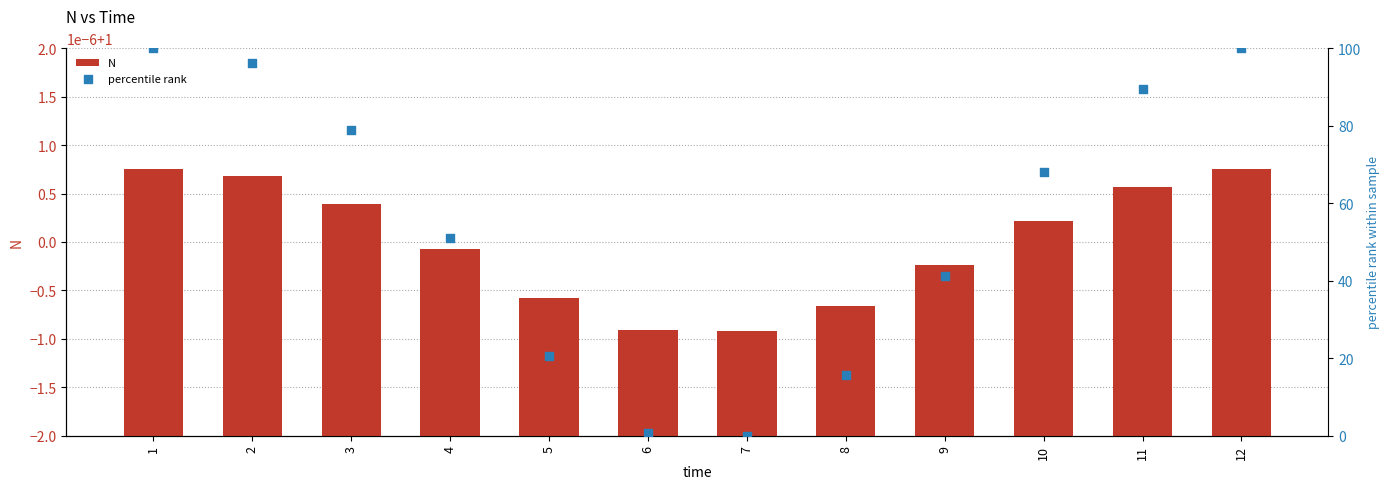

Which series reaches the minimum Y coordinate?

percentile rank